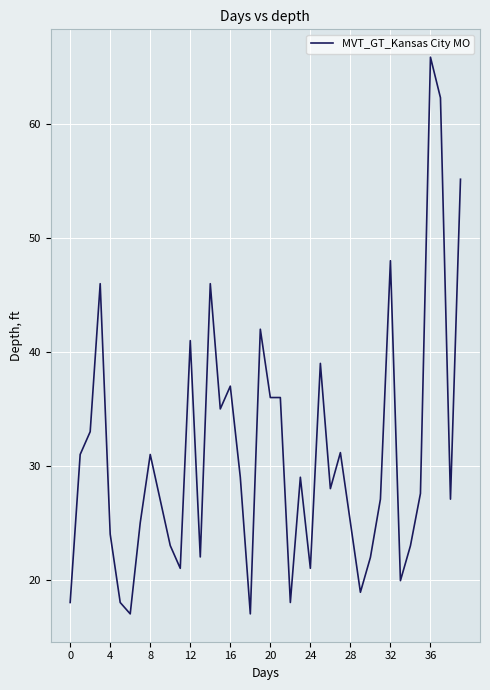

What is the maximum value shown in the chart?

65.9